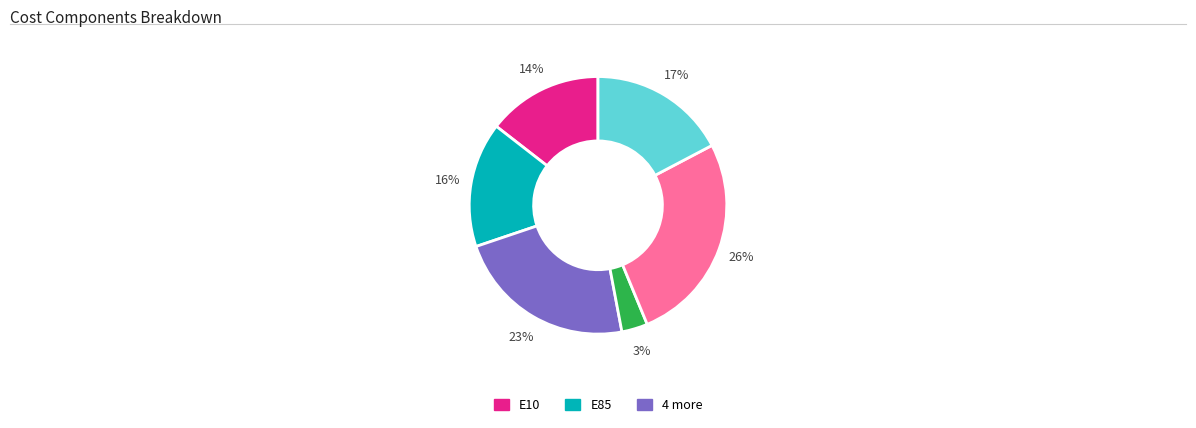

To the nearest percent, what is the difference between the largest and smallest slice percentages?

23%